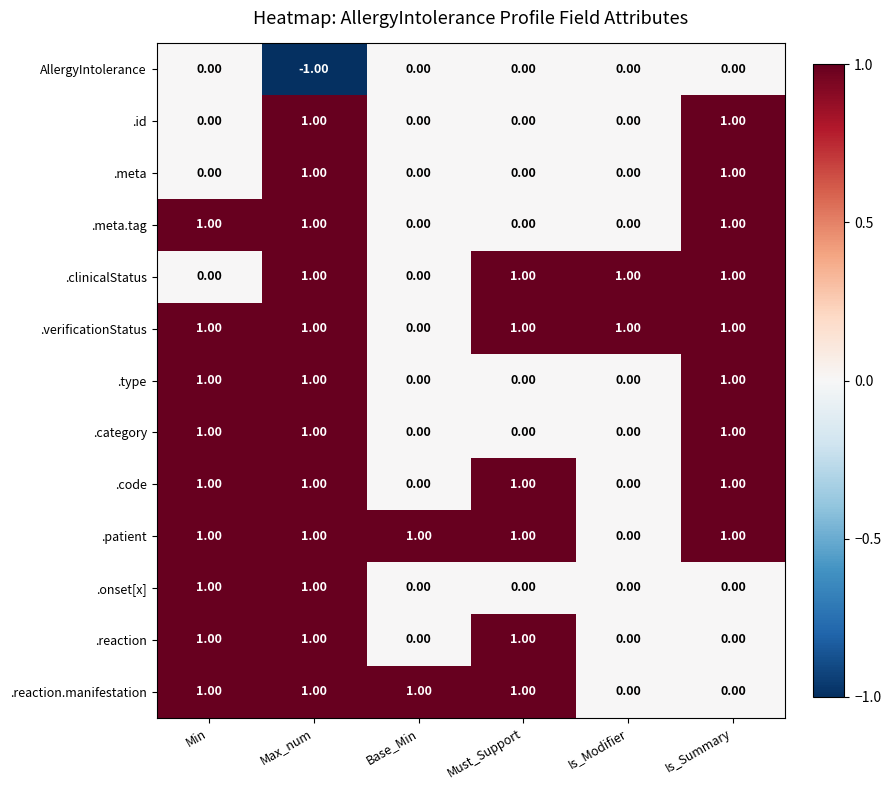

At which category is the sum across all series the highest?

Max_num